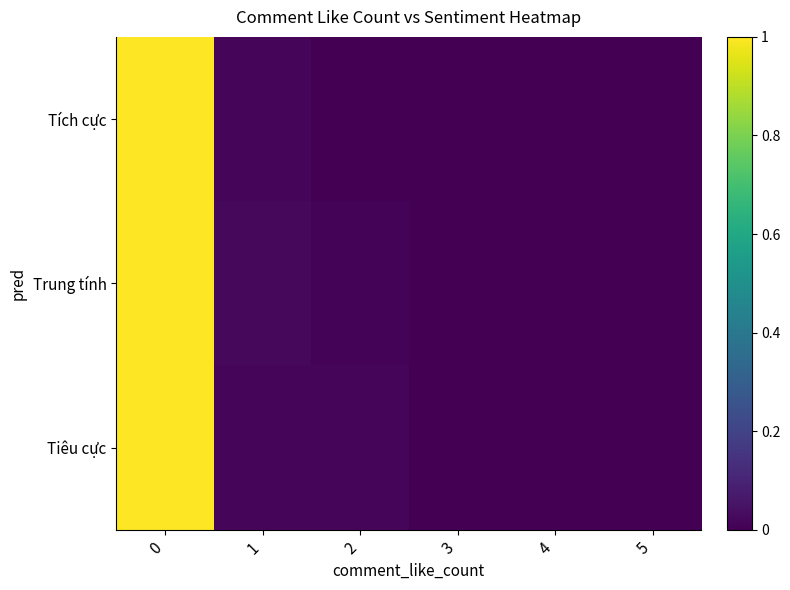

Reading right to left, list all the values displayed in this chart.

Tích cực: 5=0.0	4=0.0	3=0.0	2=0.0	1=0.0	0=1.0
Trung tính: 5=0.0	4=0.0	3=0.0	2=0.0	1=0.0	0=1.0
Tiêu cực: 5=0.0	4=0.0	3=0.0	2=0.0	1=0.0	0=1.0